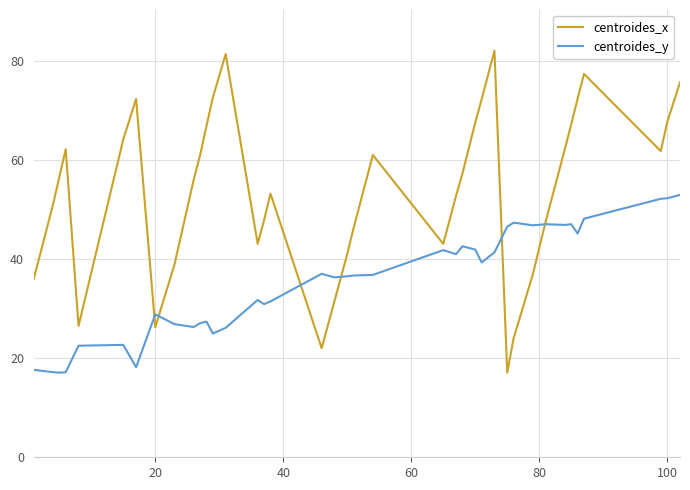

Which series has the widest spread of values?

centroides_x